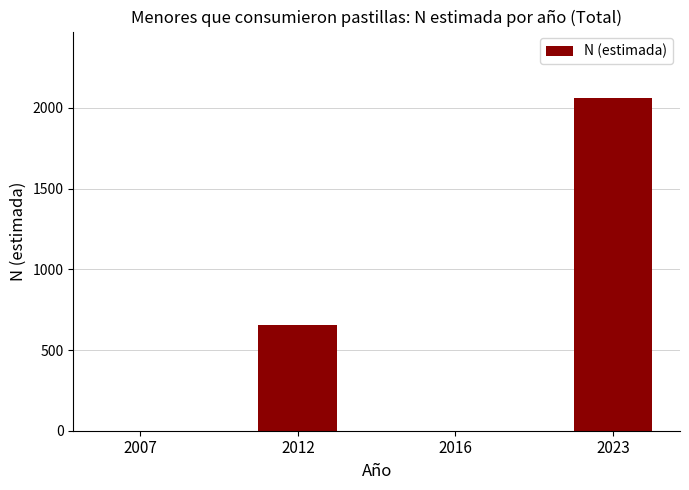

The chart shows a value of 885 at 2012. True or false?

False